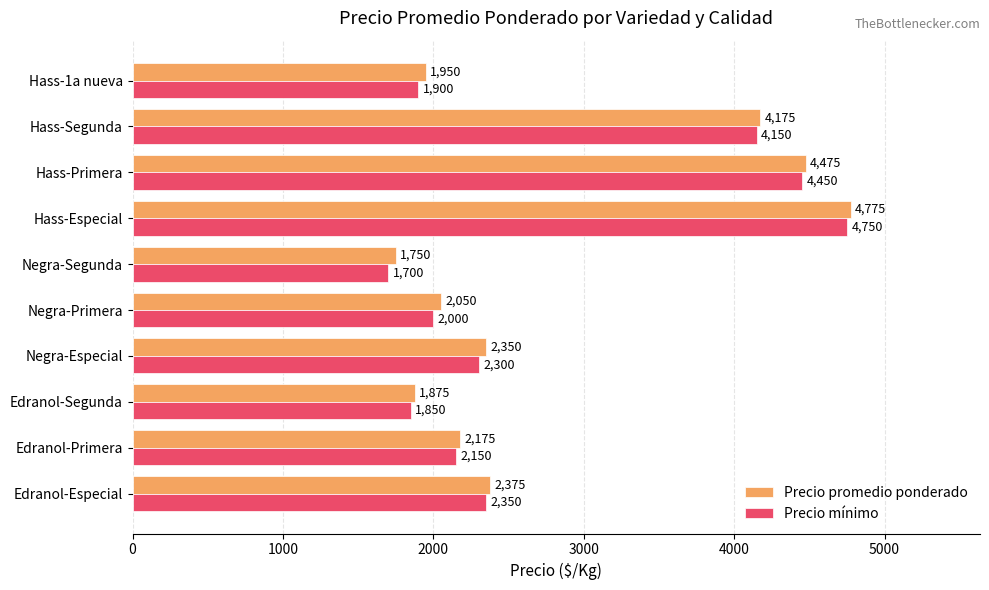

Is it true that Precio promedio ponderado equals 3075 at Negra-Primera?

False